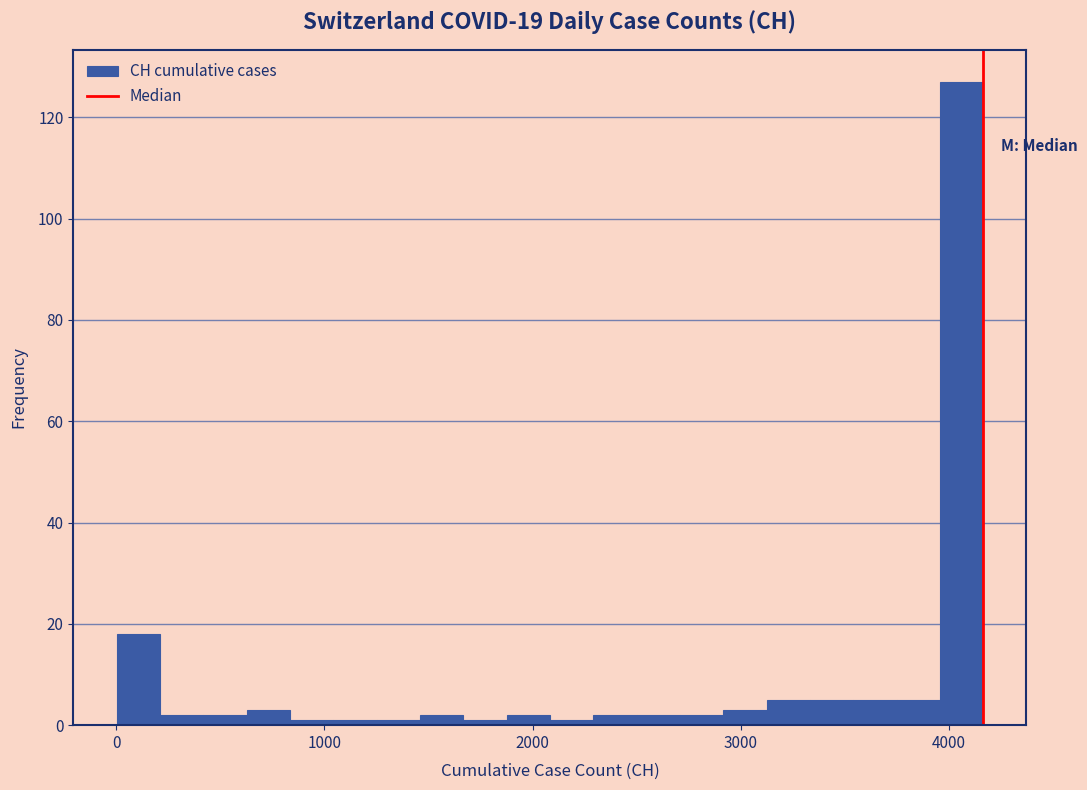

Around what value on the x-axis is the tallest bar? Give the approximate position of its centre, as read against the axis.

4100